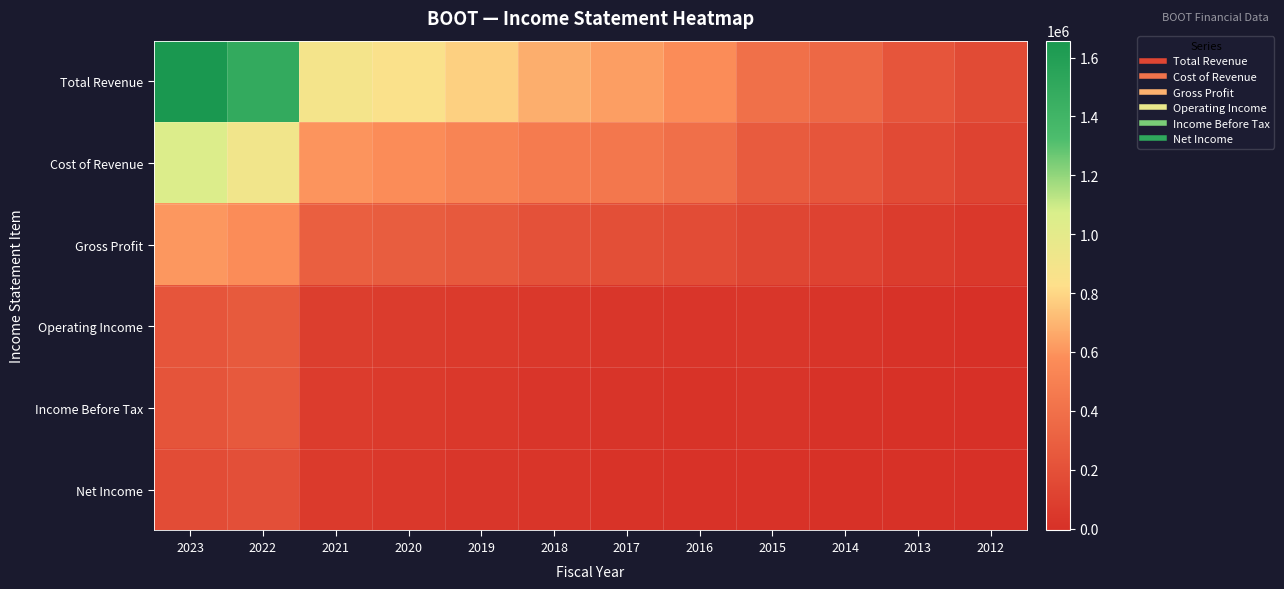

What is the total value across all series at 2015?

875300